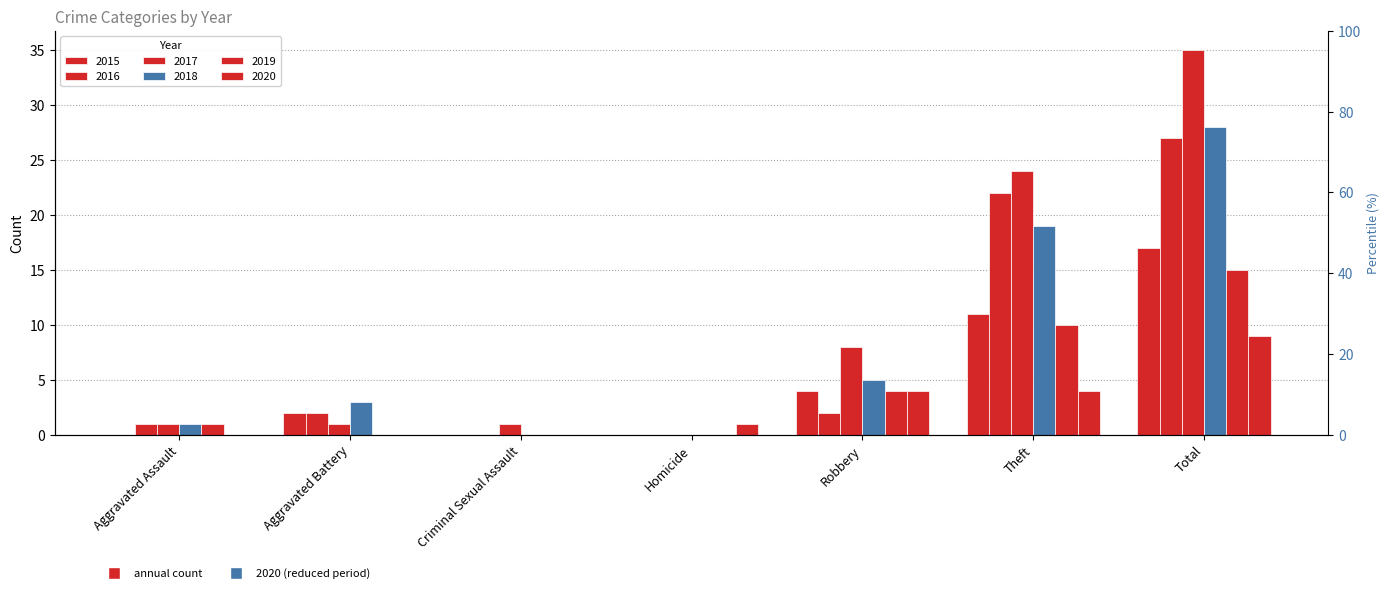

Is the value of 2017 at Aggravated Assault greater than the value of 2020 at Theft?

No